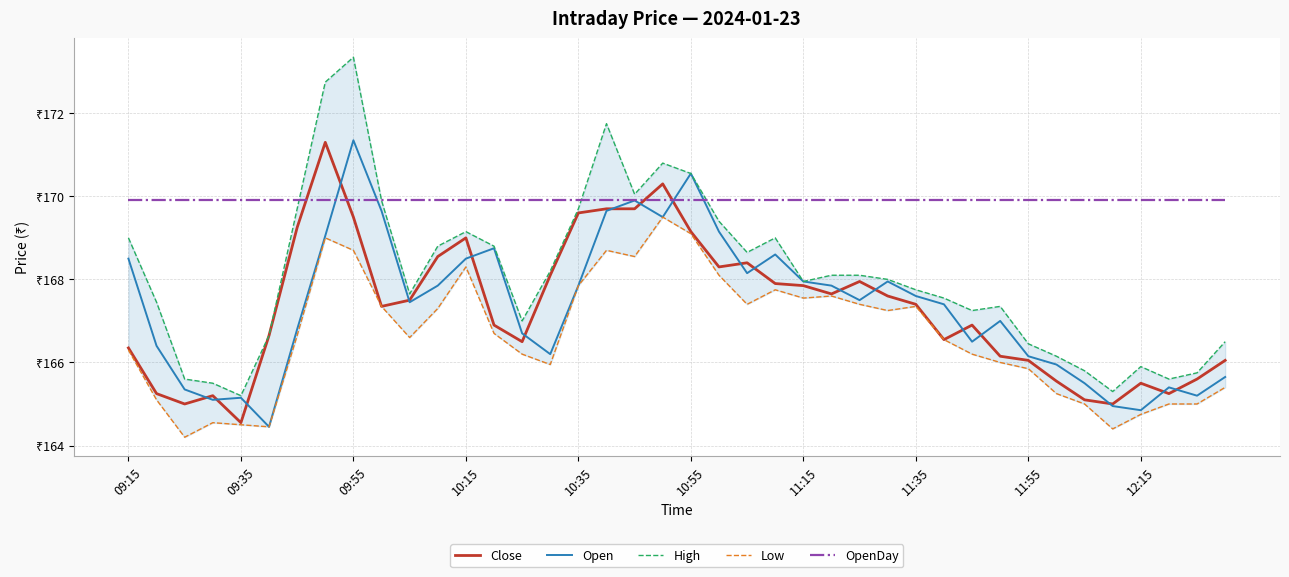

True or false: OpenDay has more than 2 interior local peaks.

False